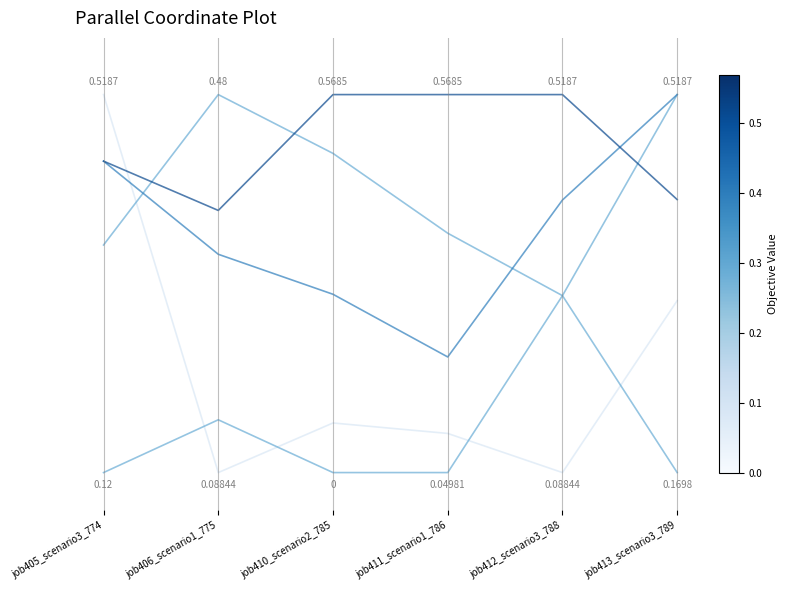

What is the greatest value displayed?

1.0